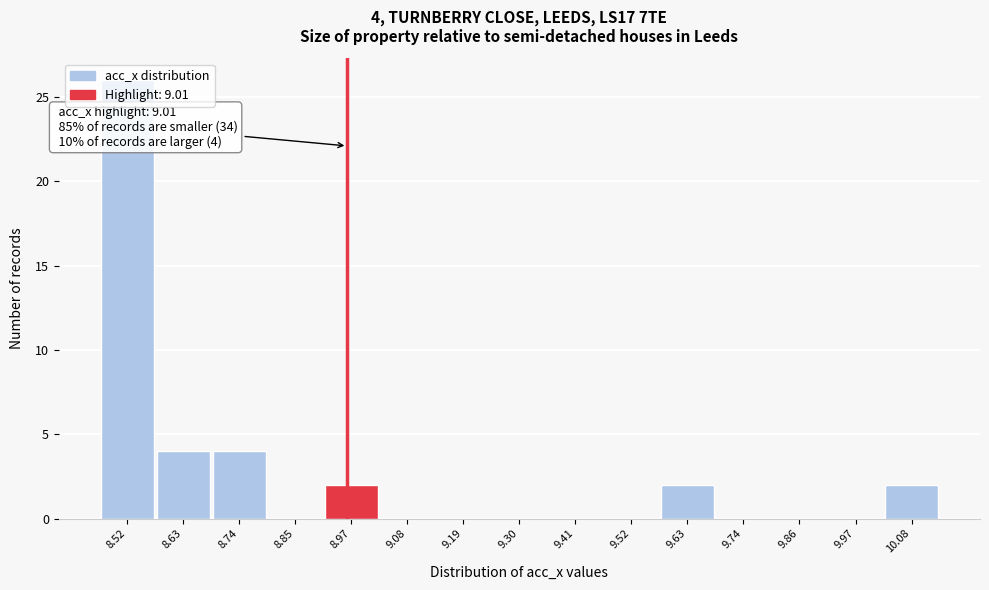

Between 8.97 and 8.52, which is larger?

8.52